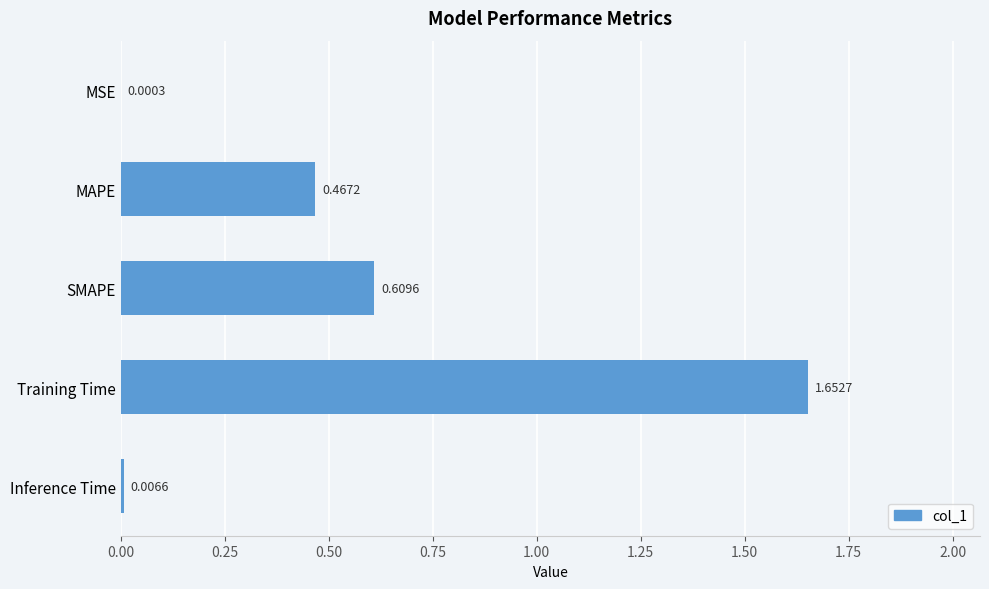

Which label corresponds to the largest value in the chart?

Training Time